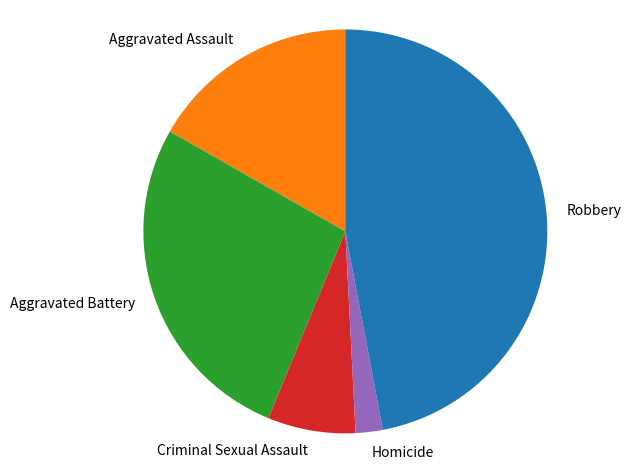

The Aggravated Assault slice represents 17% of the pie. True or false?

True